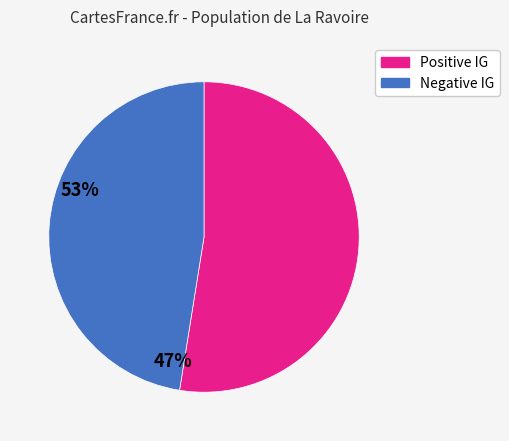

Which slice is the smallest?

Negative IG